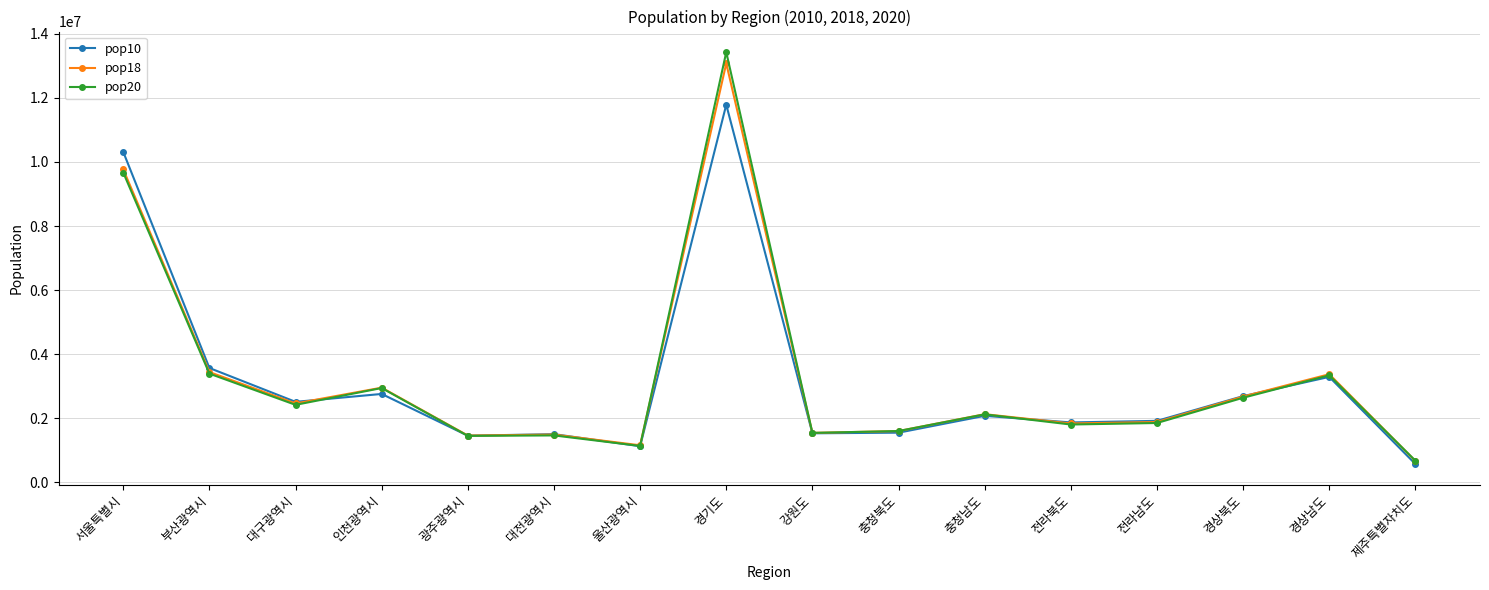

At which label is pop20 closest to 7050824?

서울특별시